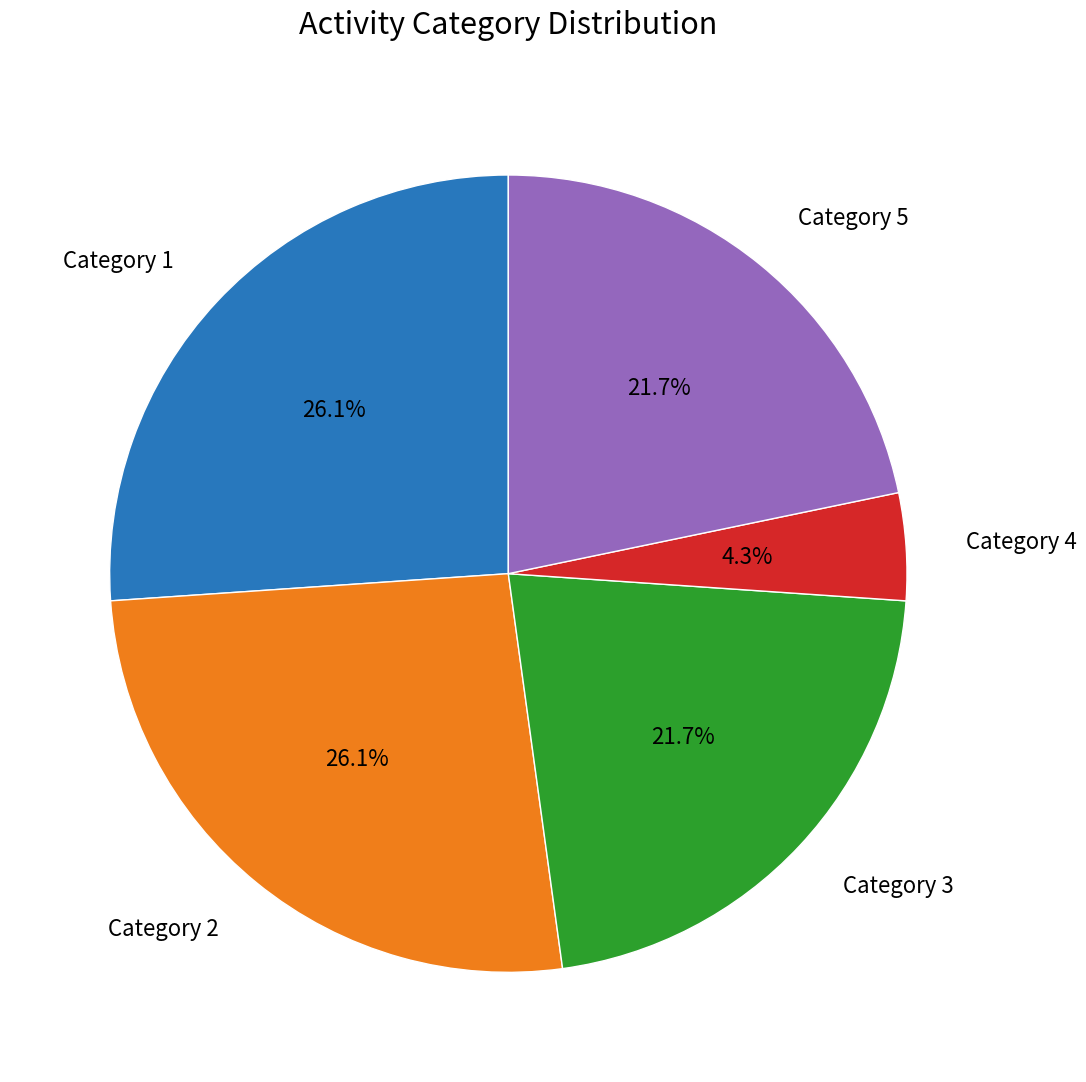

Is there any slice that represents more than half of the pie?

No